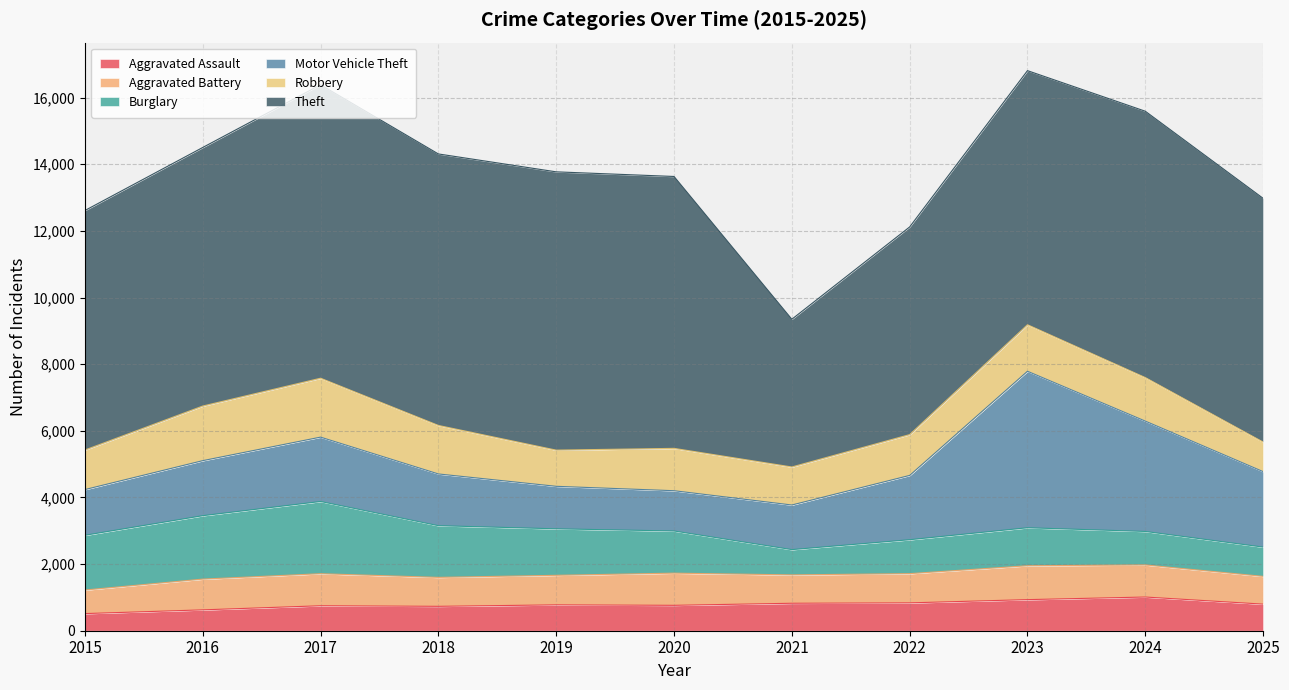

True or false: Burglary has a value of 1643 at 2015.

True